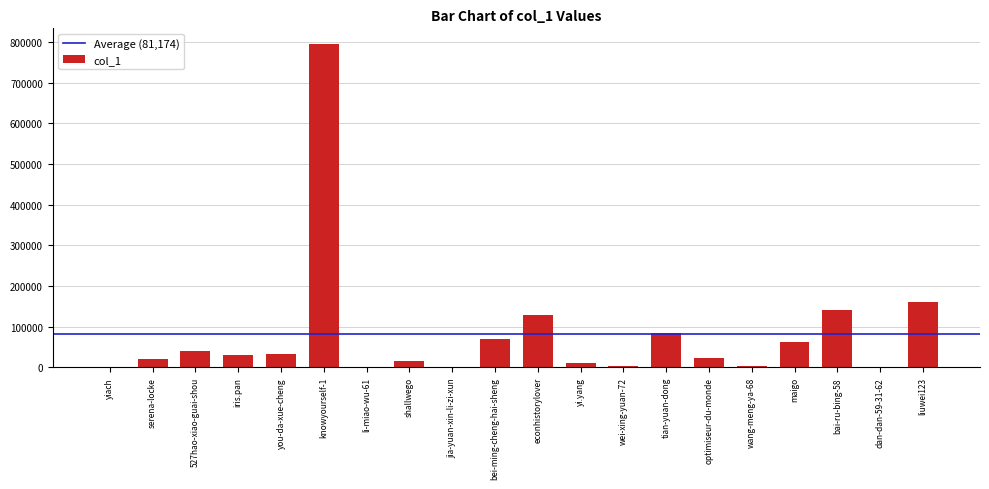

Count the number of categories in the chart.

20